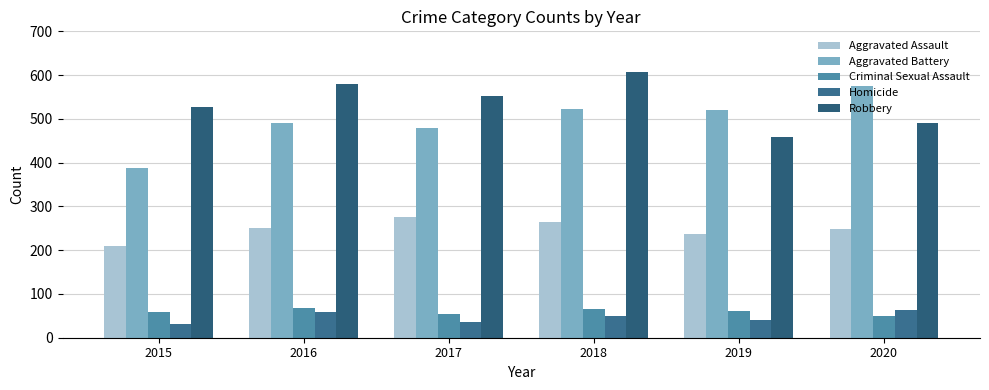

What is the maximum value for Criminal Sexual Assault?

69